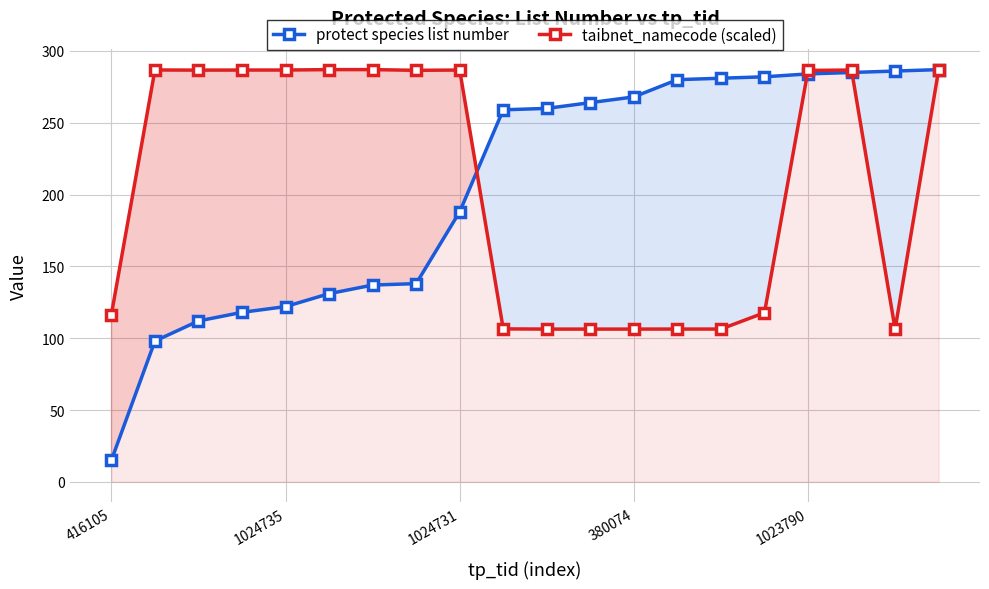

True or false: protect species list number has more than 1 points higher than both neighbors.

False